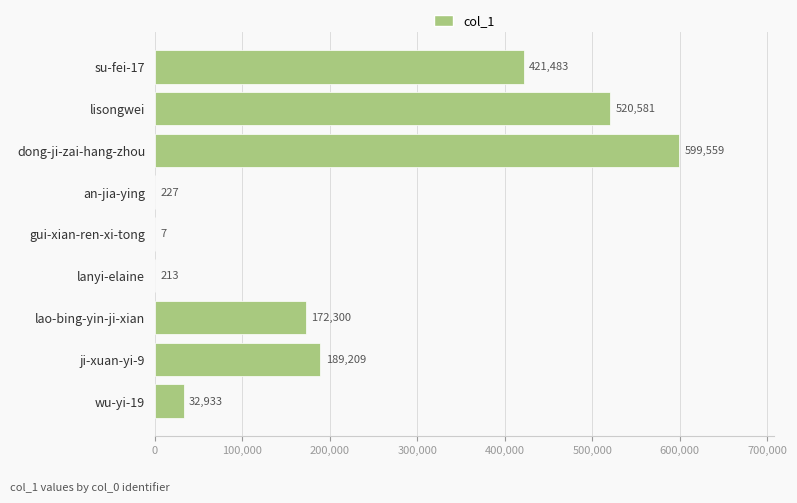

How many series are shown in this chart?

1